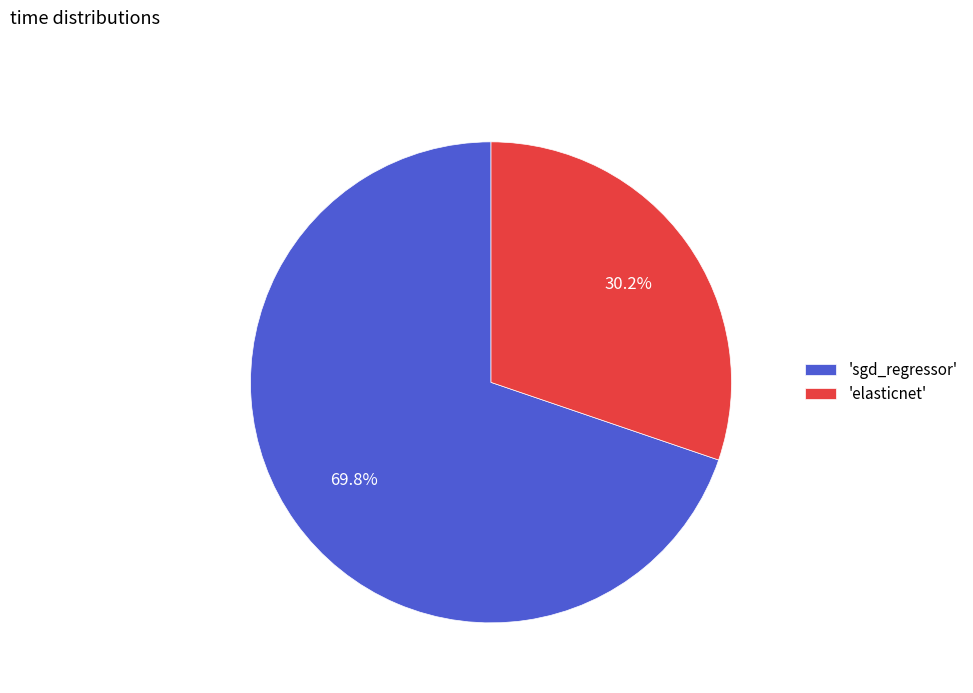

How many segments does this pie chart have?

2